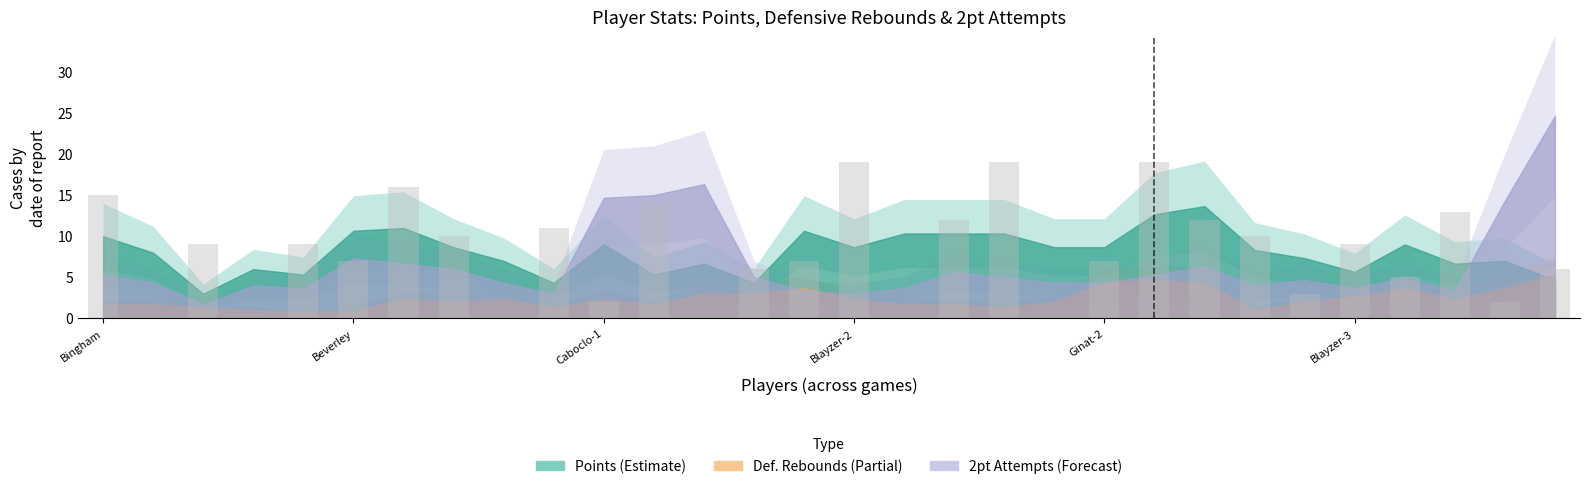

What is the sum of all values?

242